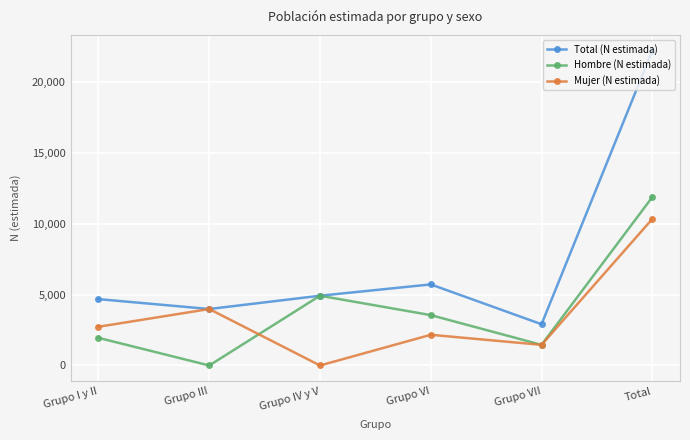

At how many categories does at least one series exceed 2763?

6